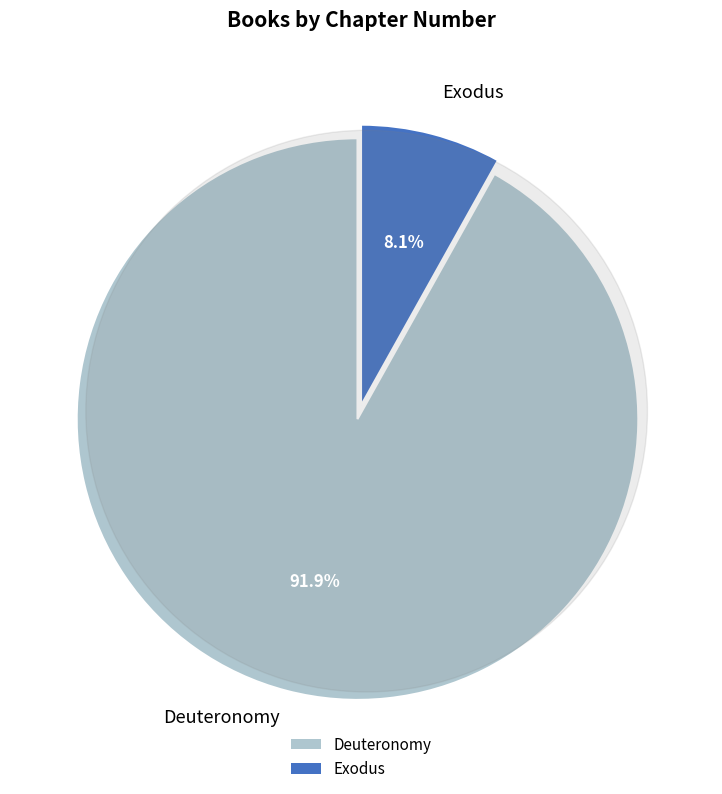

True or false: Deuteronomy accounts for 80% of the total.

False